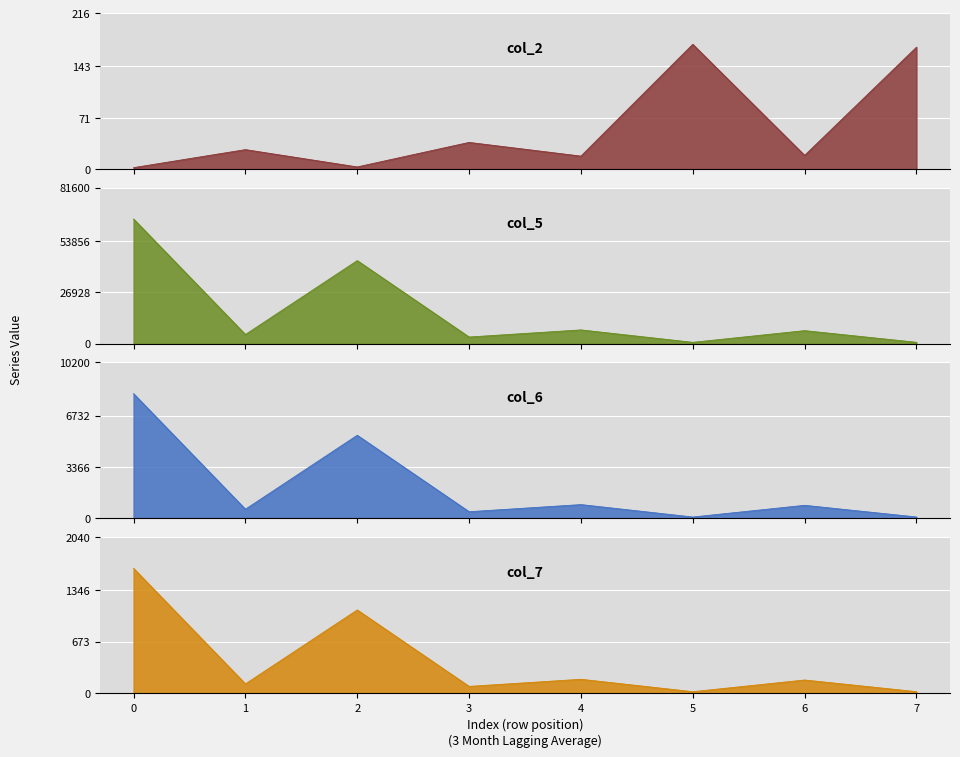

What is the total value across all series at 6?

7921.7